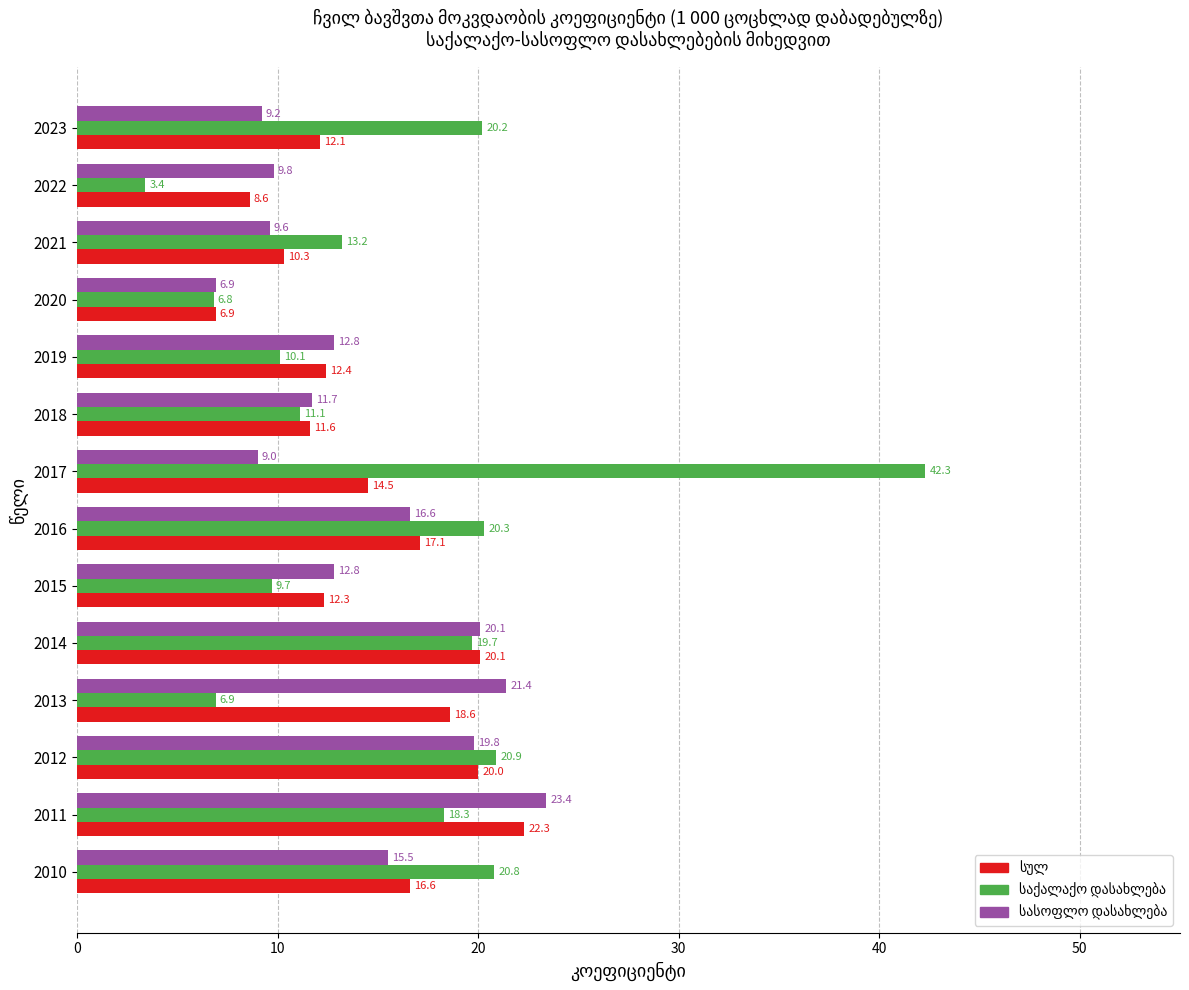

What is the total value across all series at 2023?

41.5